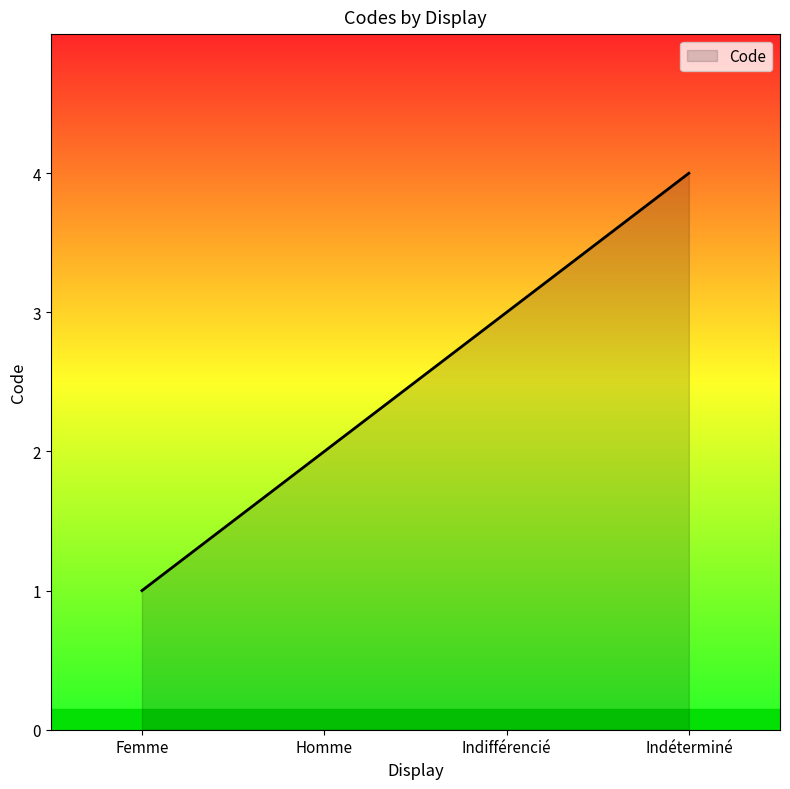

What is the maximum value shown in the chart?

4